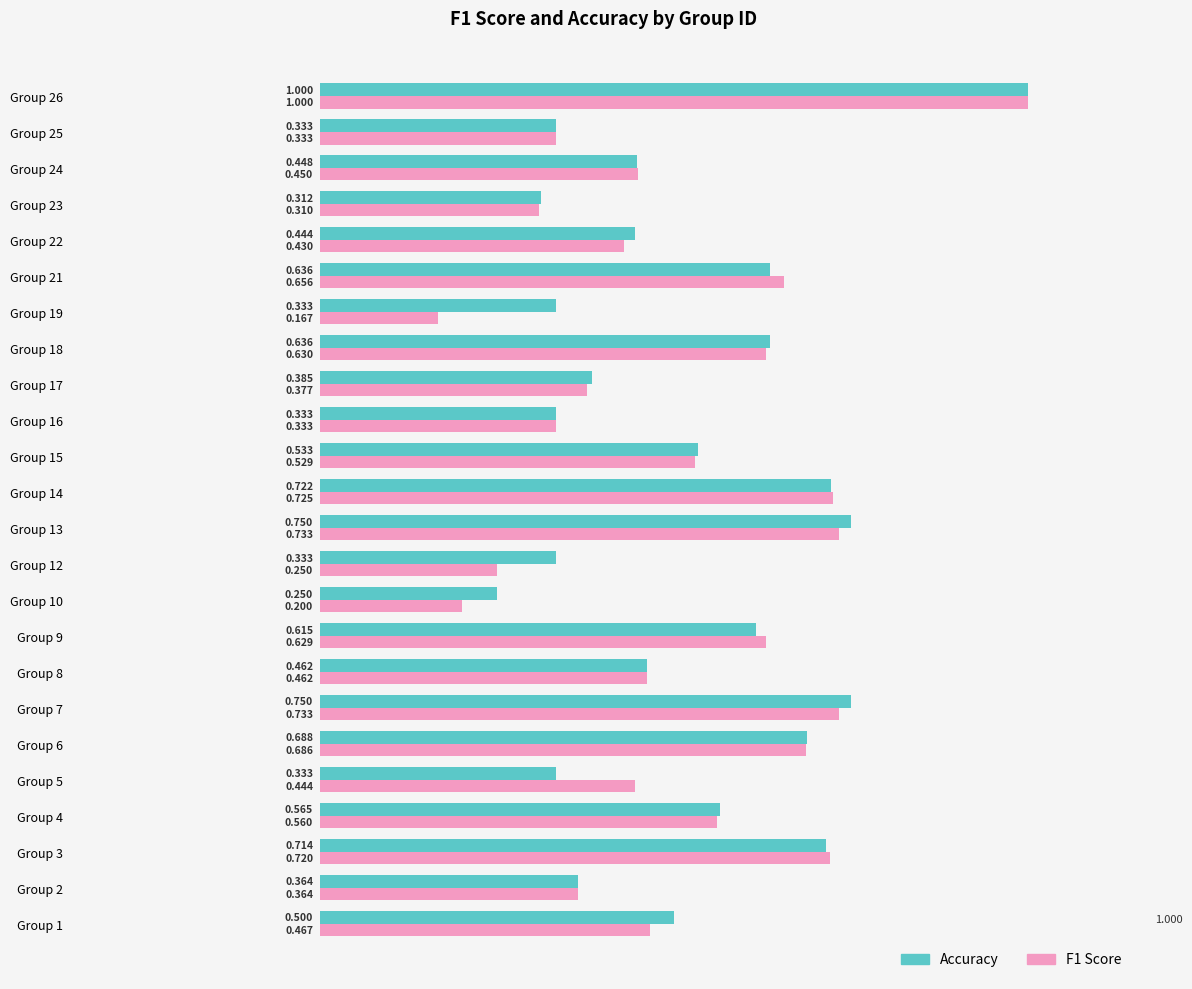

Is the value of Accuracy at Group 25 greater than the value of F1 Score at Group 2?

No